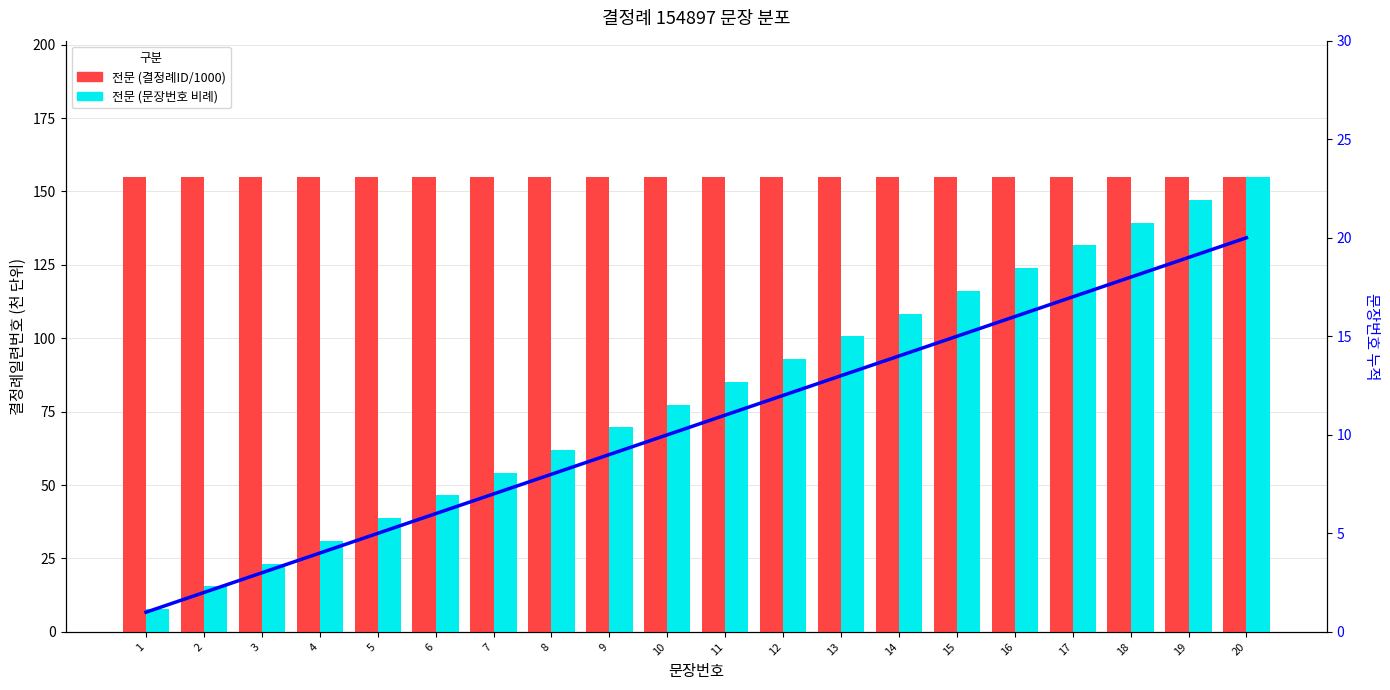

What is the average value of the 문장번호 누적 series?

10.5